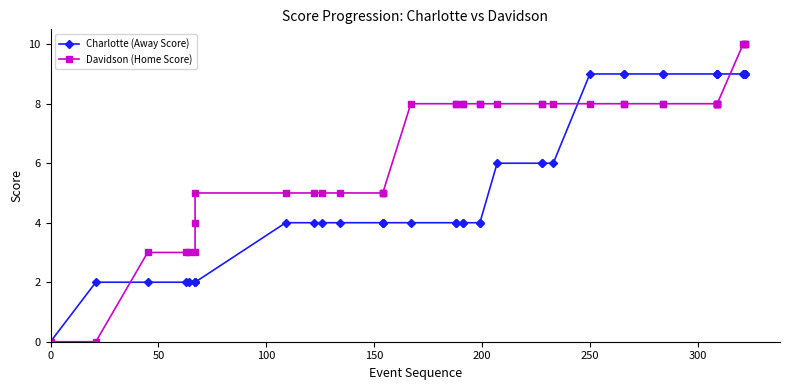

After their last crossing, which series has the higher values: Charlotte (Away Score) or Davidson (Home Score)?

Davidson (Home Score)